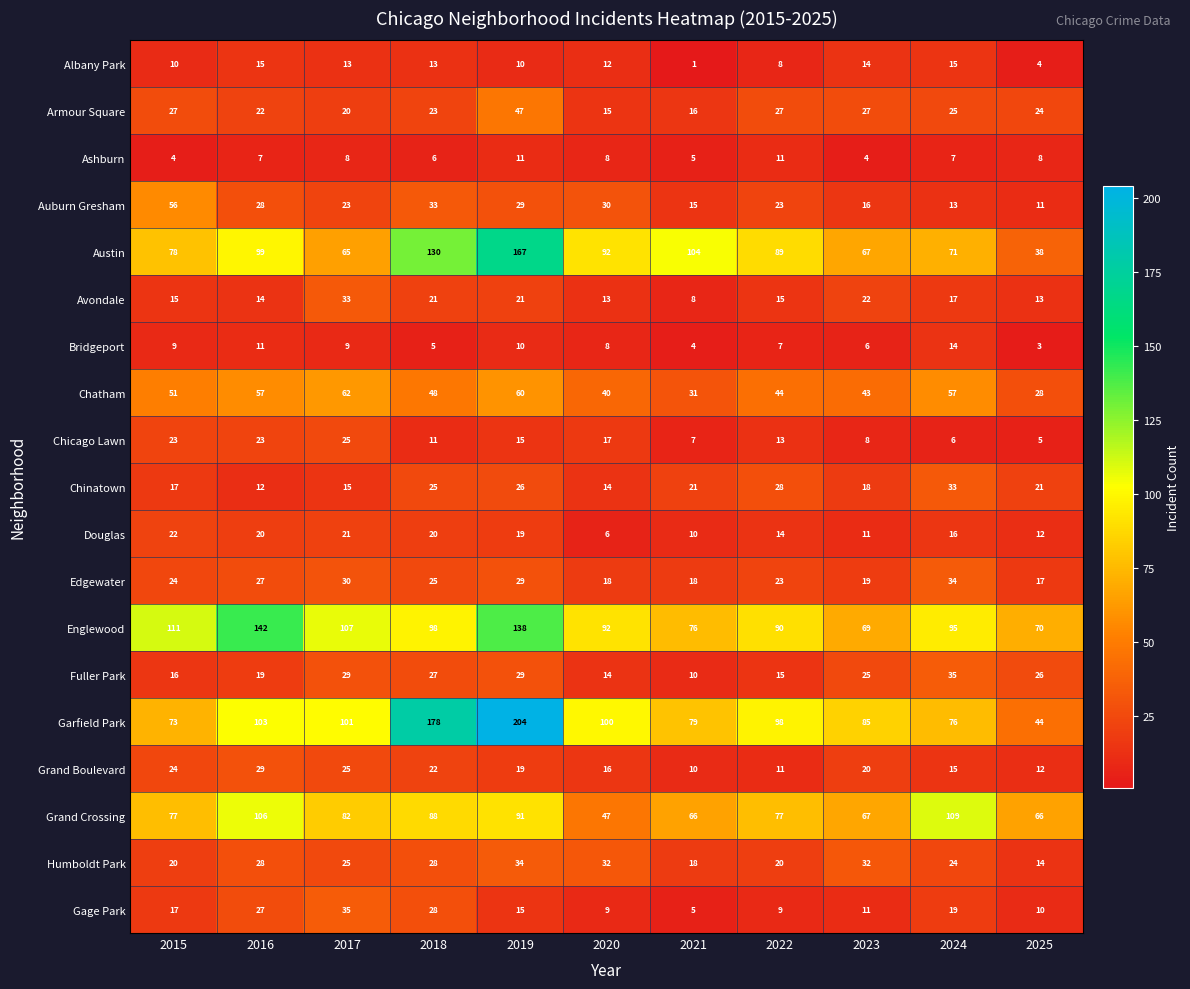

What is the approximate value of Avondale at 2018?

21